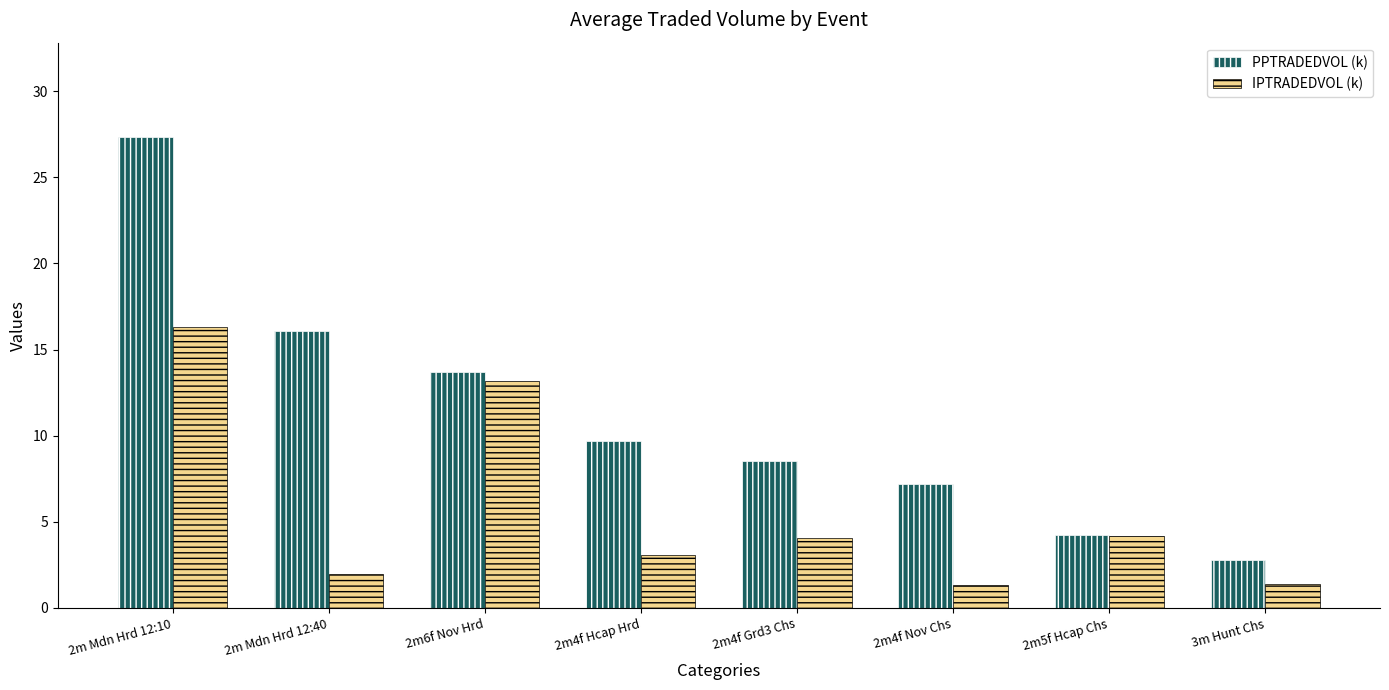

Which series changed the most between 2m4f Grd3 Chs and 2m5f Hcap Chs?

PPTRADEDVOL (k)